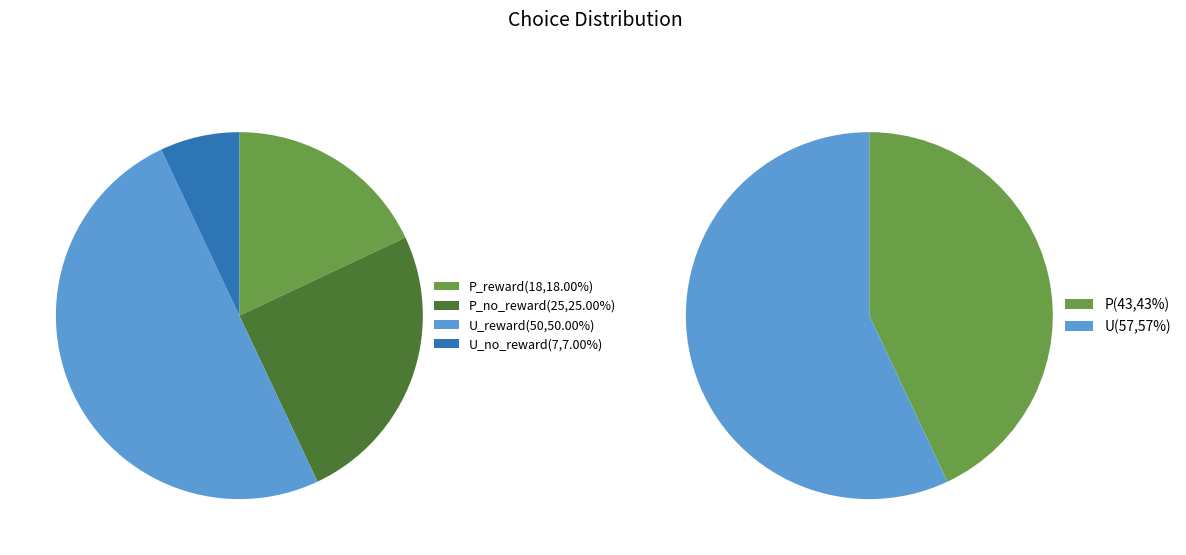

Combined, what portion of the pie is U and P?

100.0%